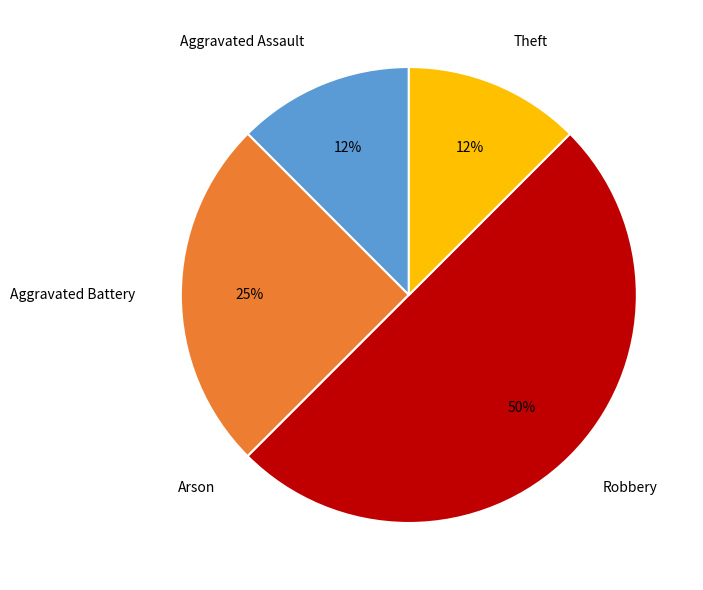

Does Theft account for over 50% of the chart?

No